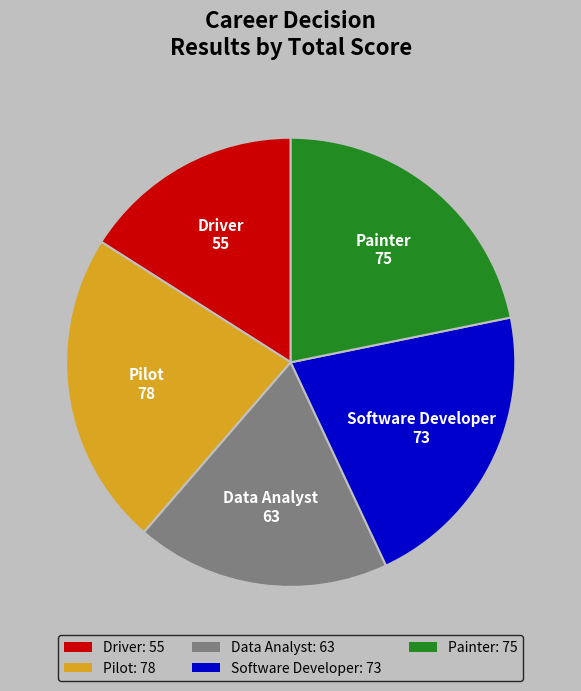

True or false: Pilot accounts for 14% of the total.

False